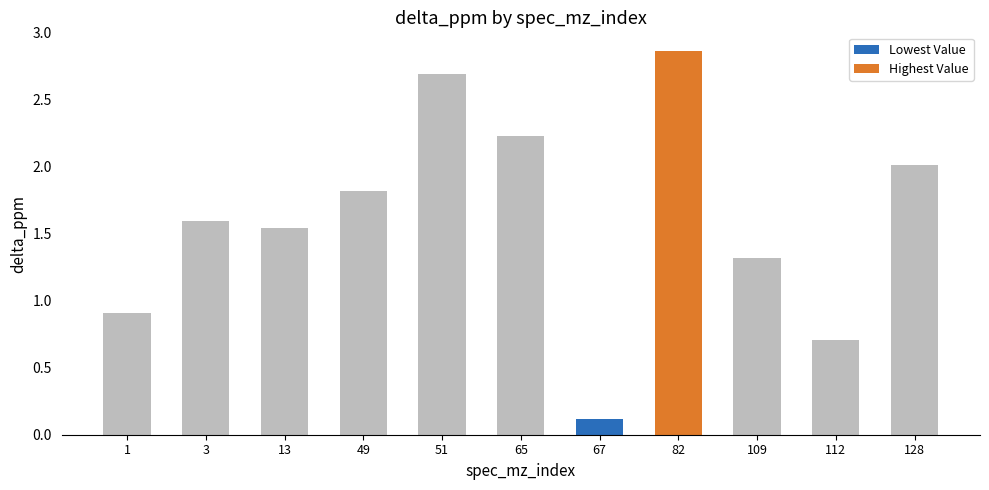

At which category does the chart reach its peak across all series?

82